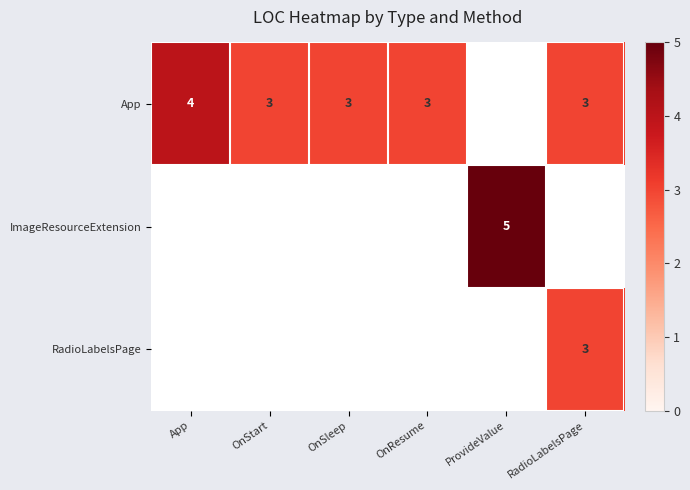

The value of ImageResourceExtension at ProvideValue is 5. True or false?

True